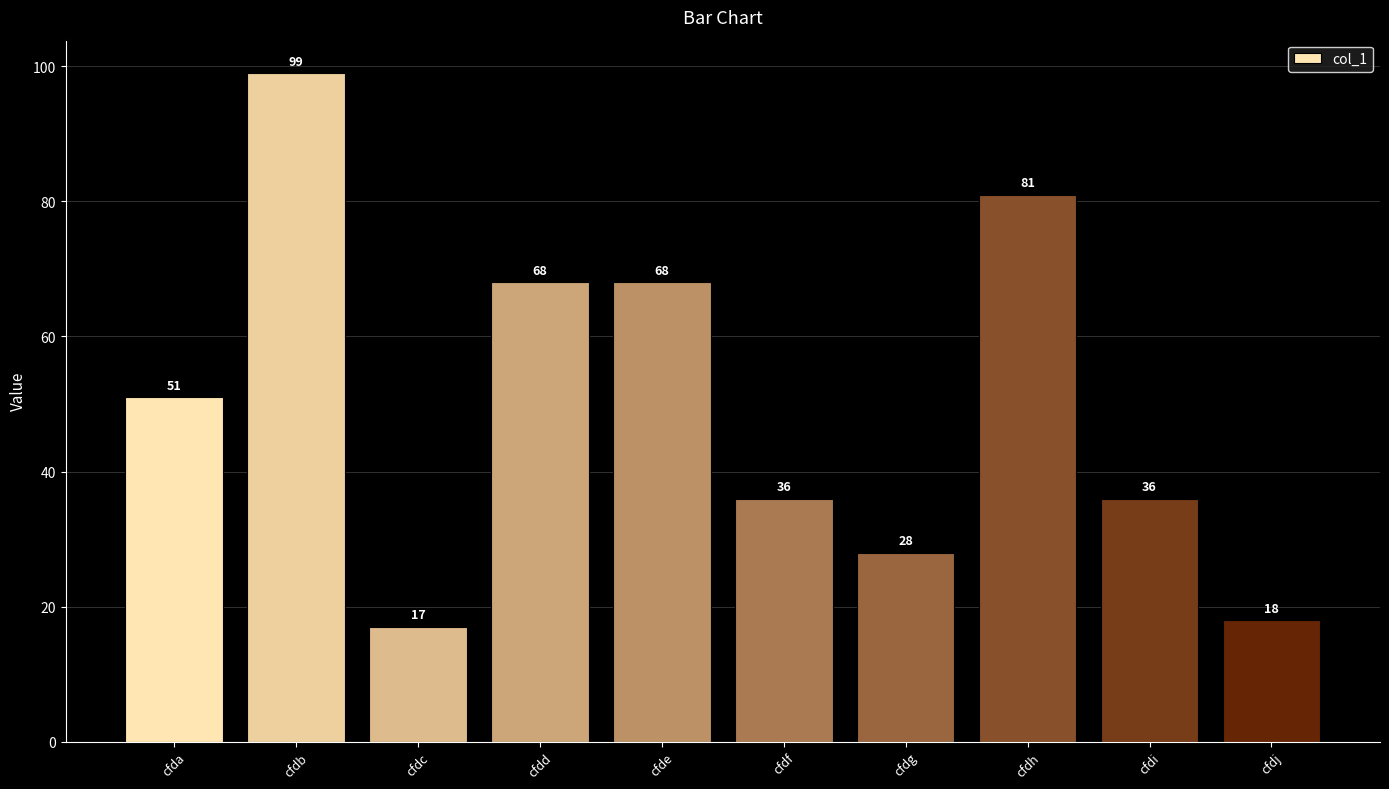

Are the bars grouped side by side (vs. stacked)?

No